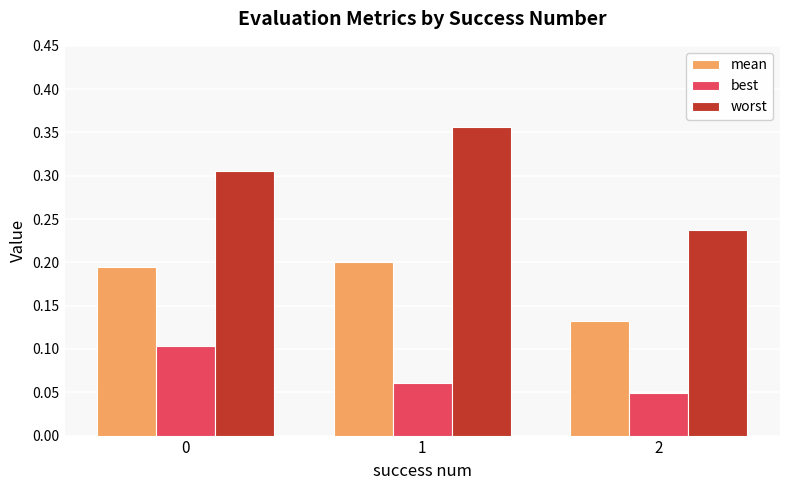

At which label does best reach its minimum?

2